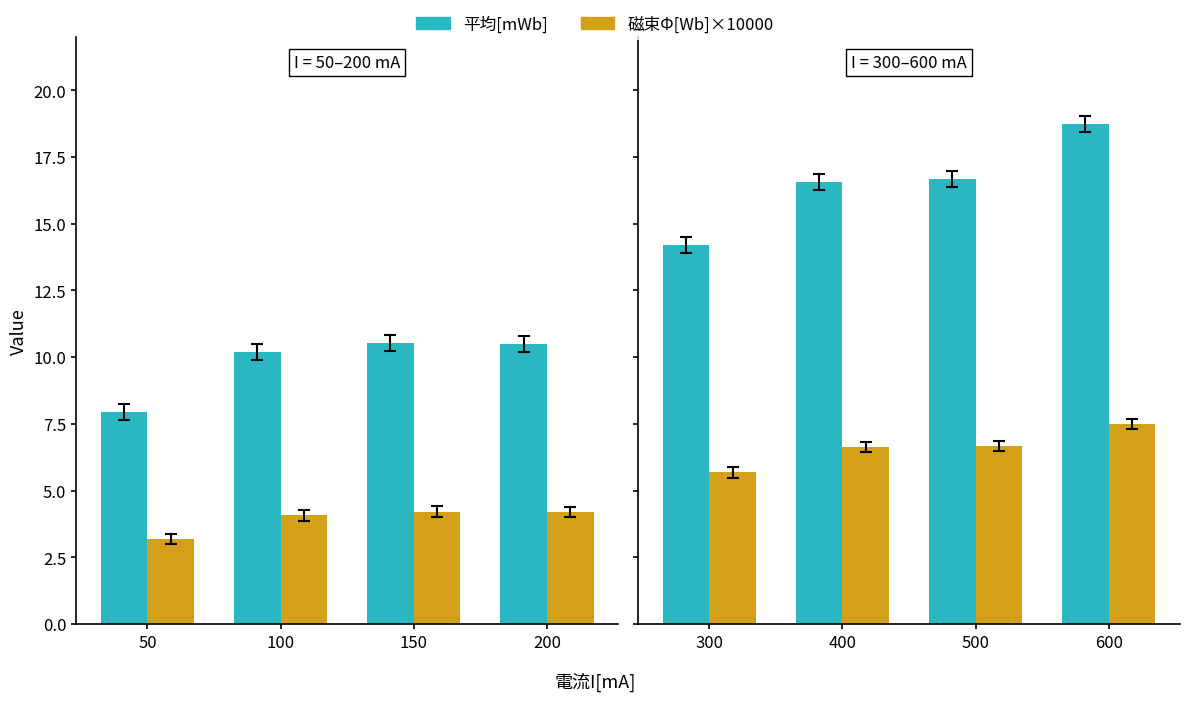

Which series has the largest total across all categories?

平均[mWb]